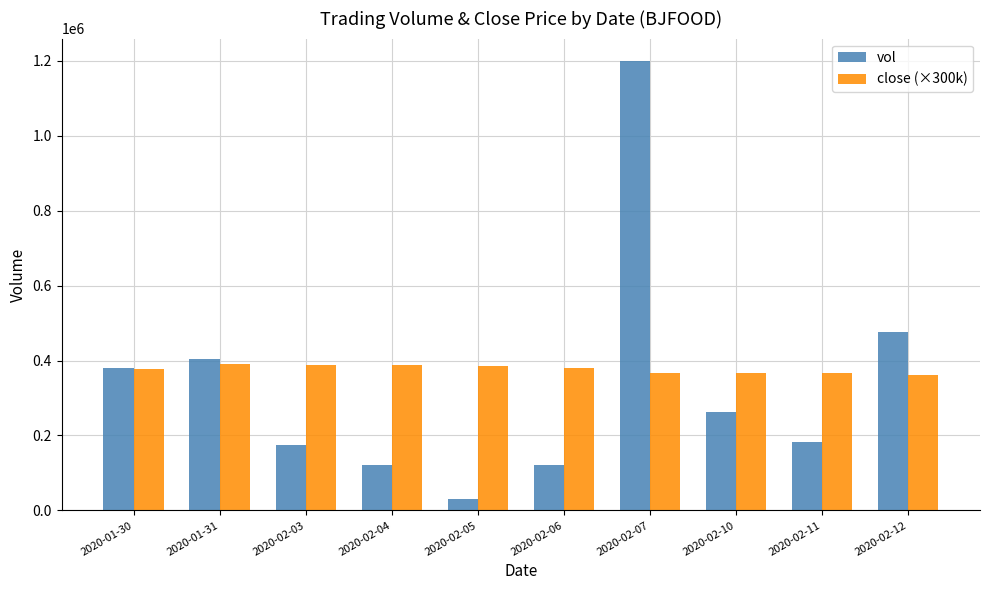

What is the minimum value shown in the chart?

30300